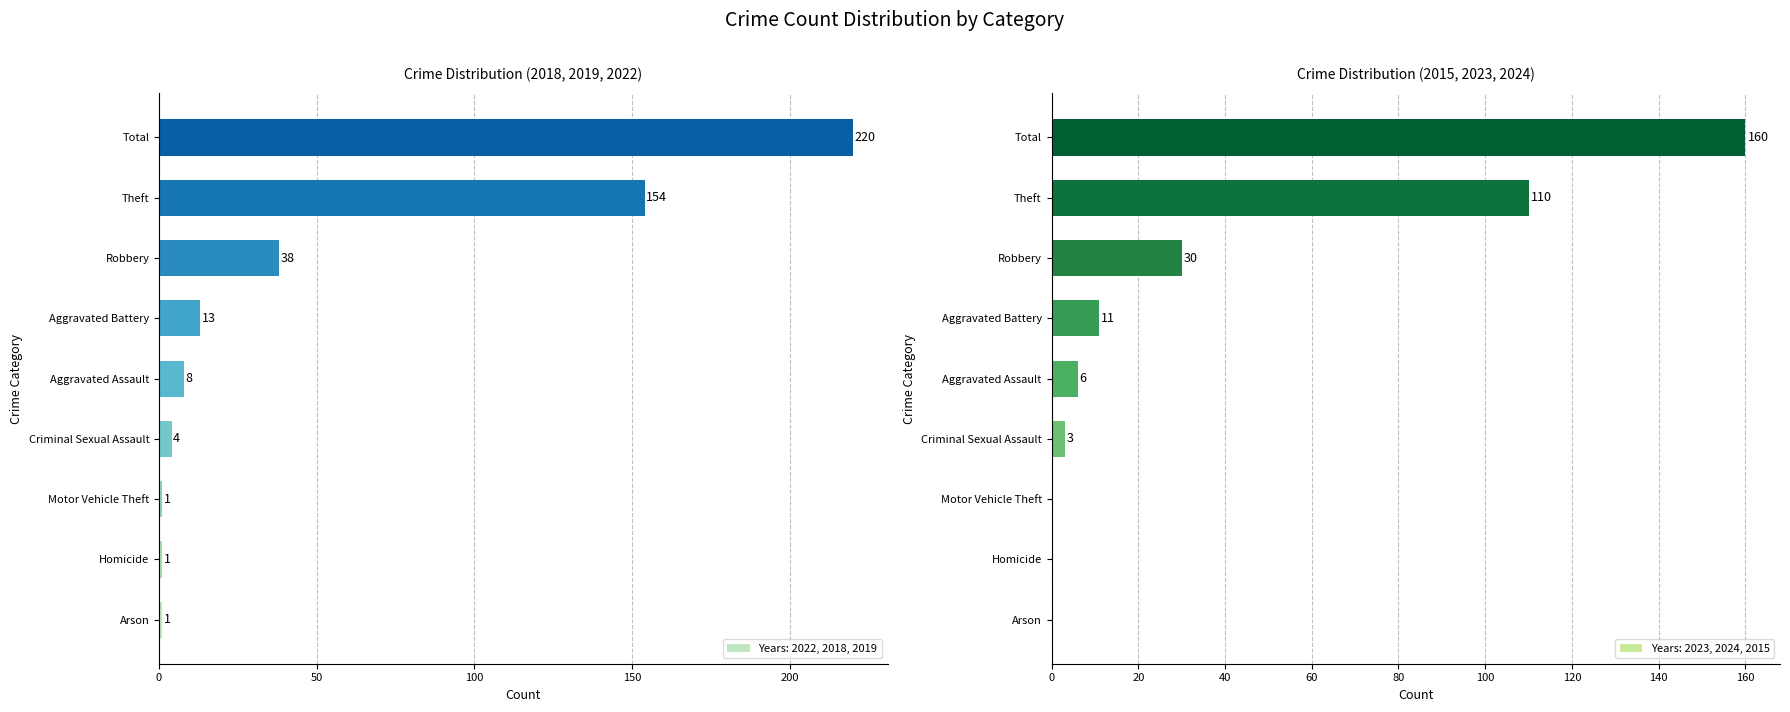

At Criminal Sexual Assault, list the series in order from smallest to largest.

2023_2024_2015, 2022_2018_2019